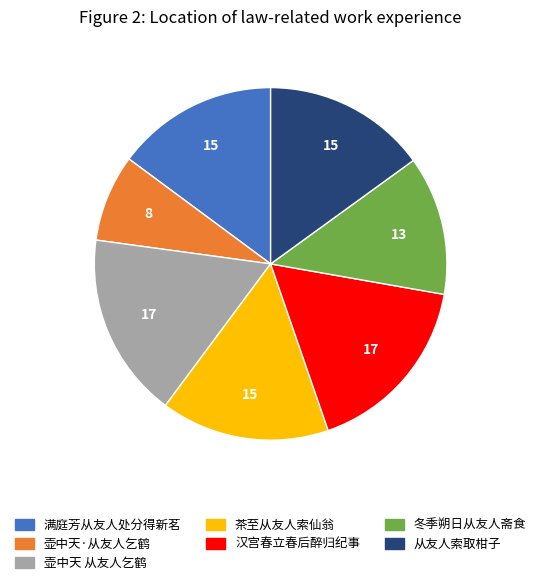

Is there any slice that represents more than half of the pie?

No